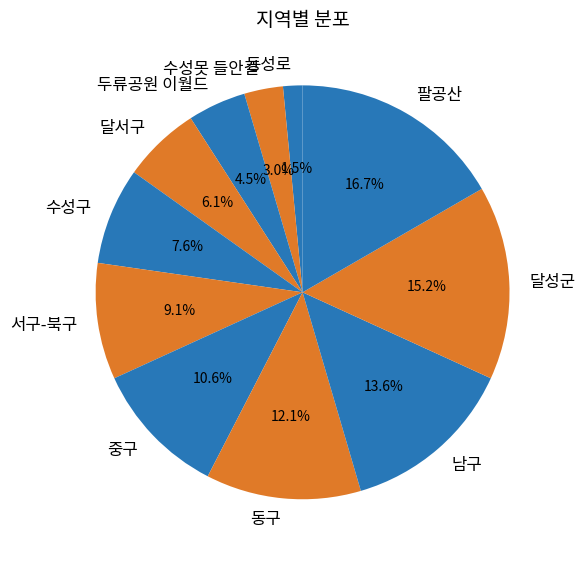

What percentage is the 달성군 slice, to the nearest percent?

15%